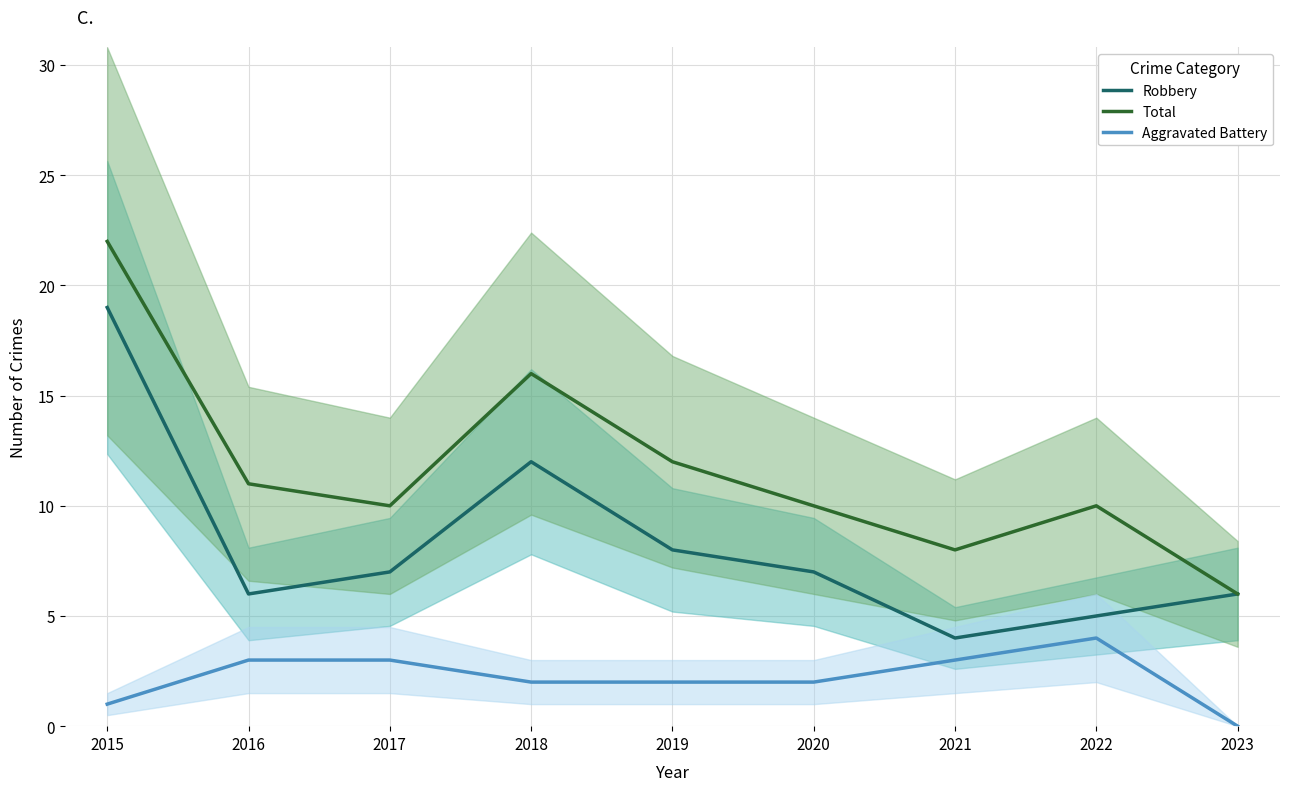

How many interior local valleys does the Robbery series have?

2